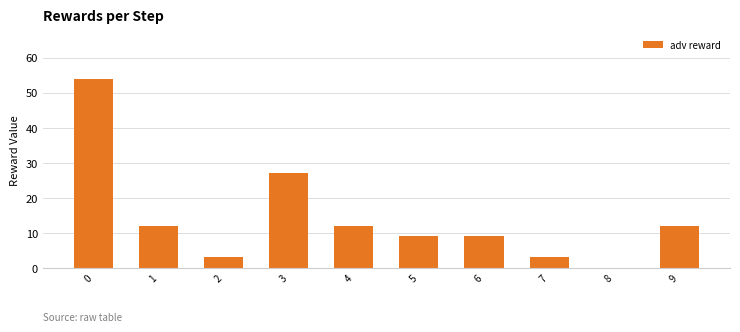

What is the change in value from 3 to 9?

-15